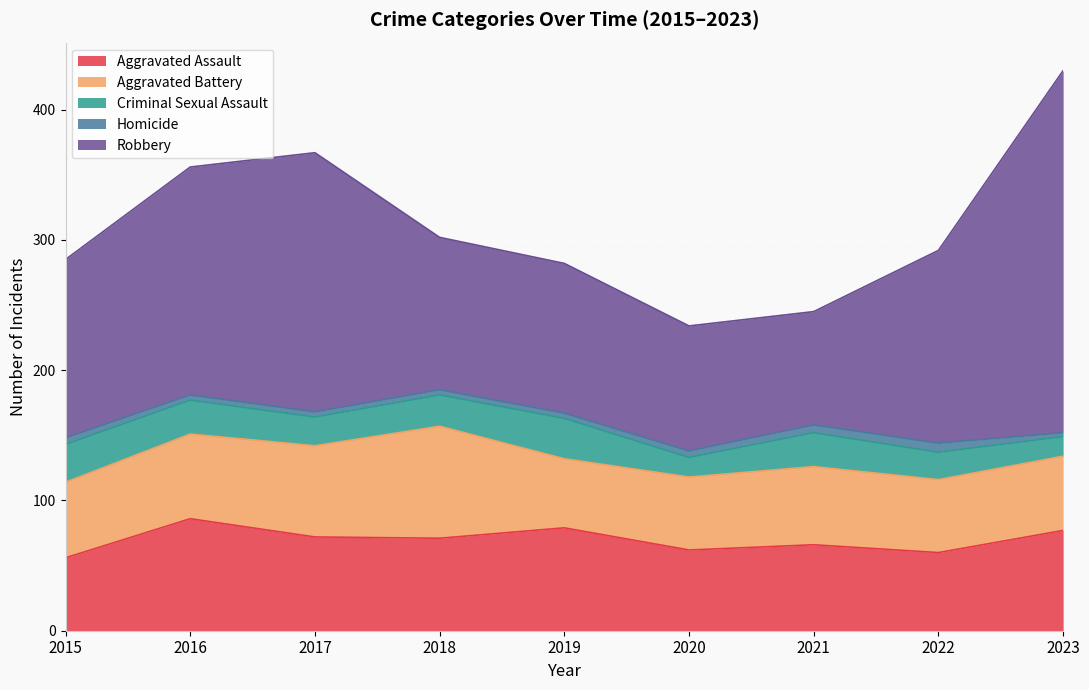

What is the value of the Criminal Sexual Assault point at the 8th from the left?

21